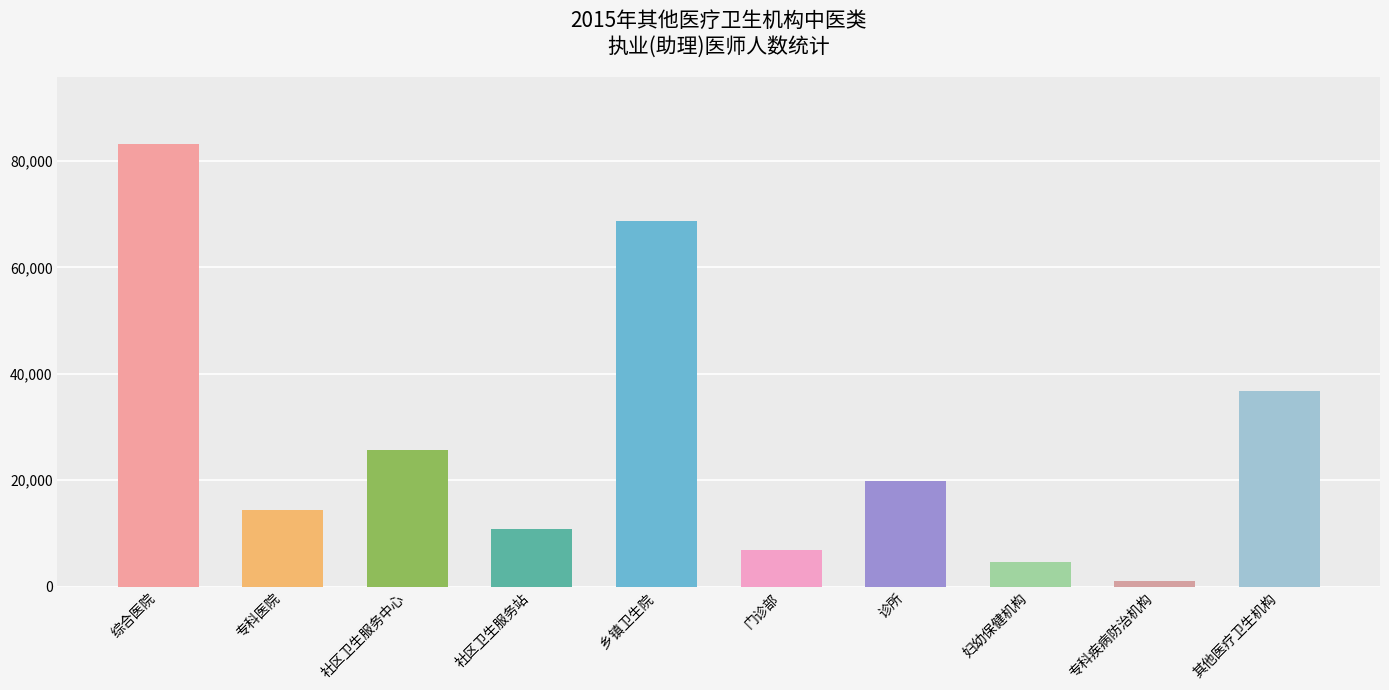

At how many categories does at least one series exceed 31465?

3